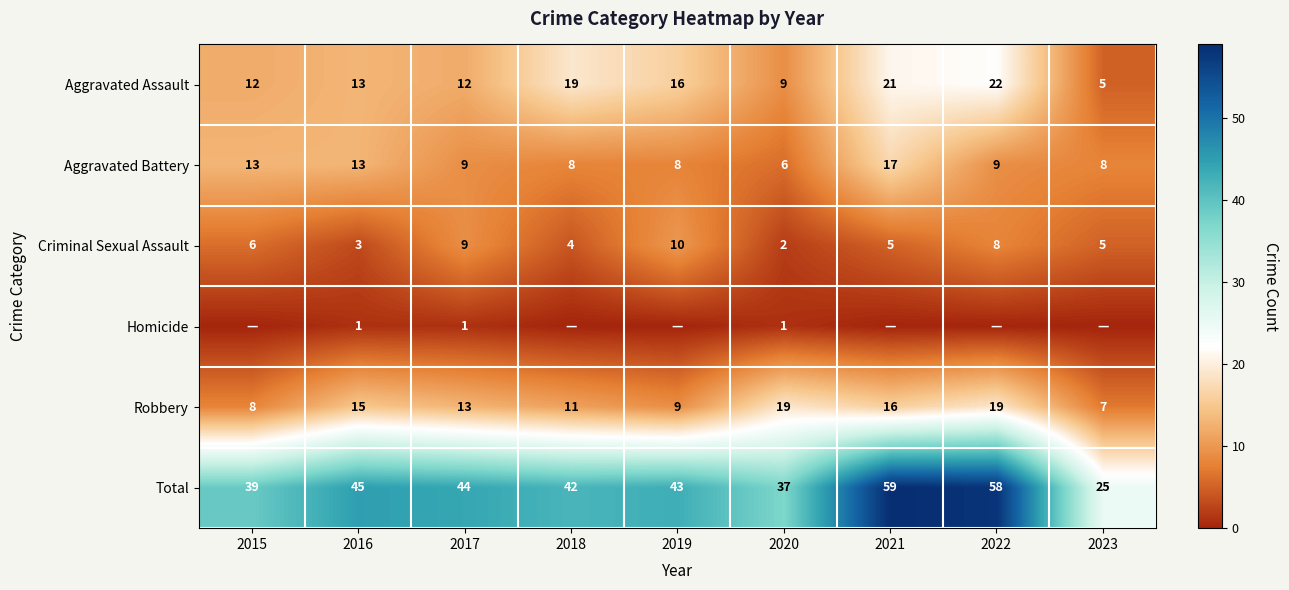

How many data points does each series have?

9